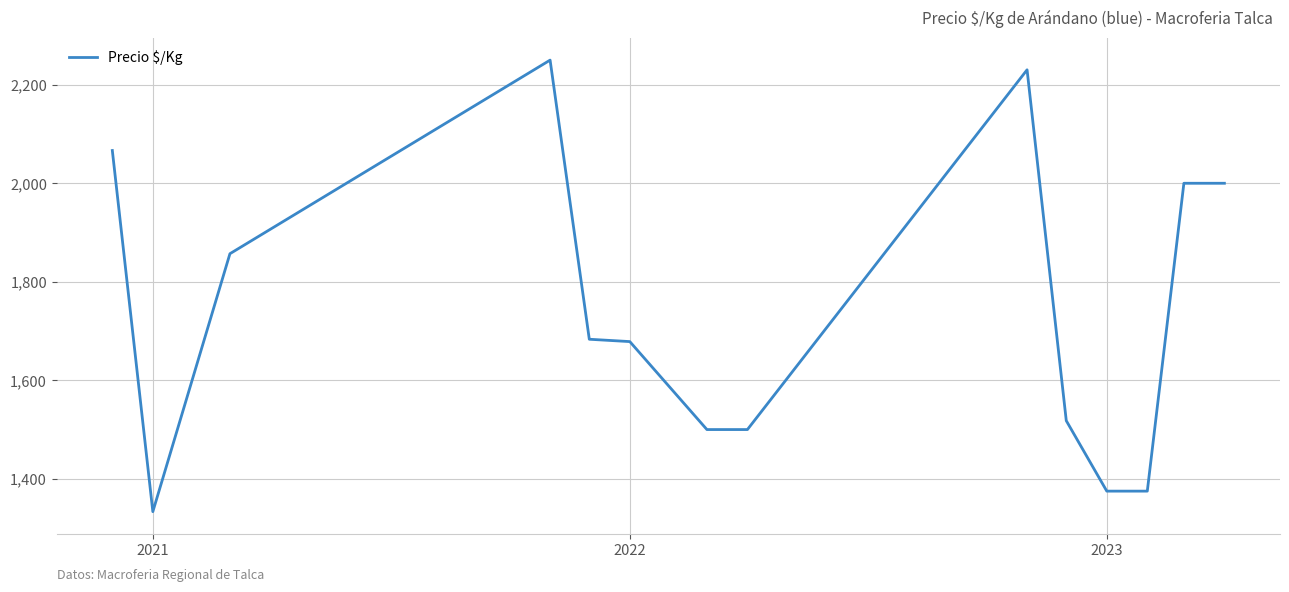

What is the minimum value shown in the chart?

1333.3